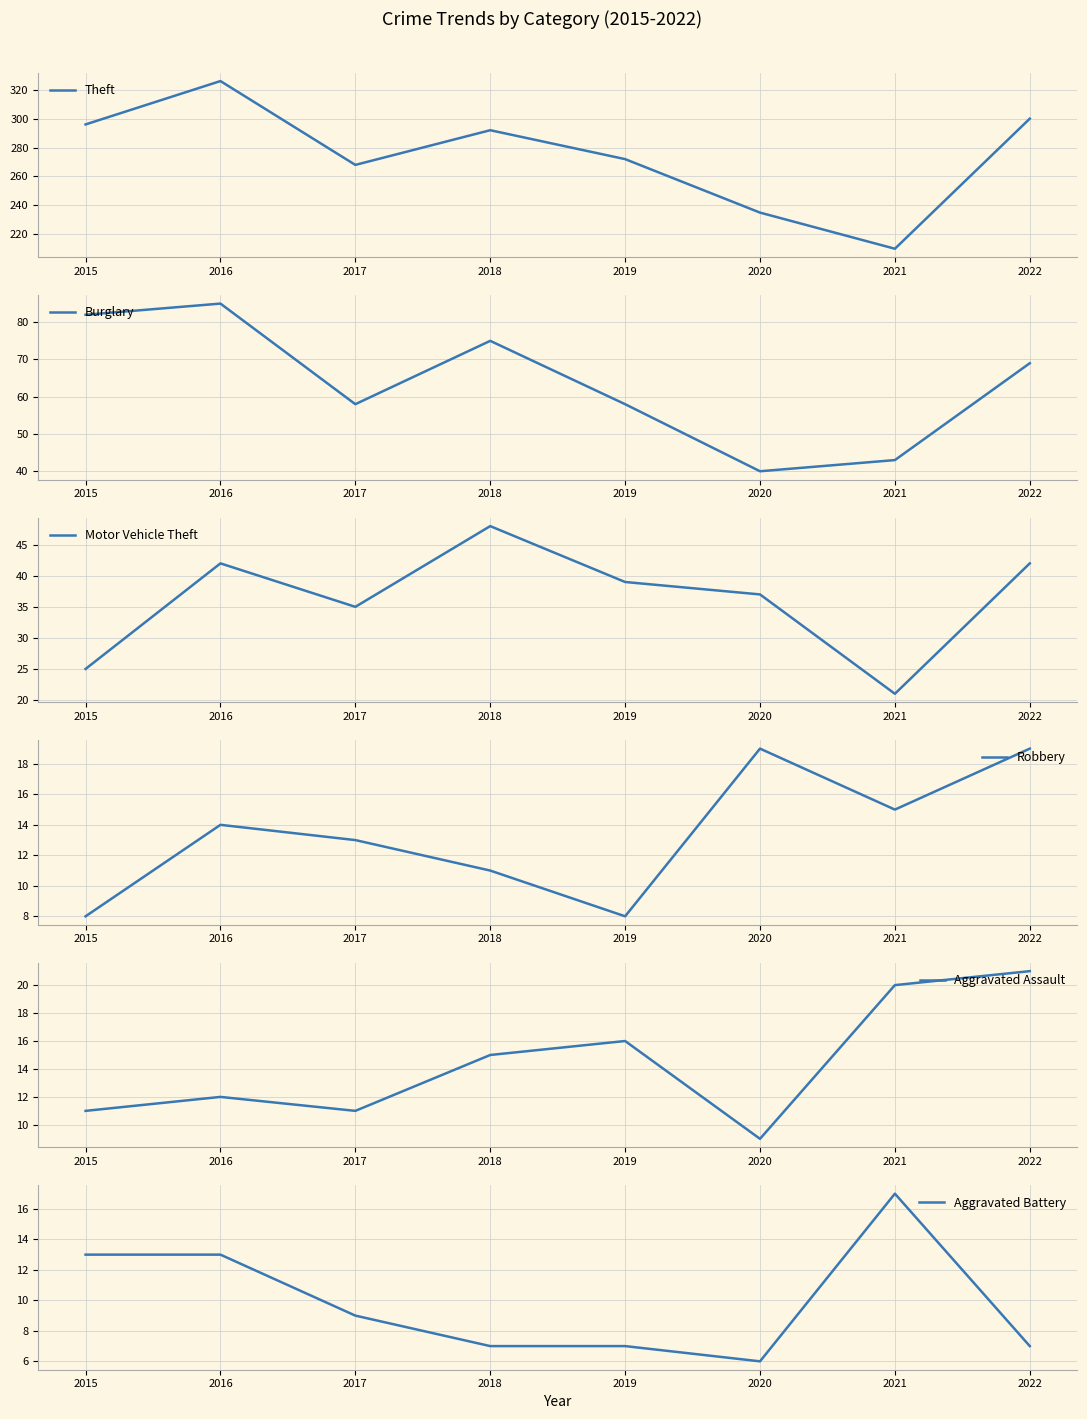

What is the sum of all Aggravated Assault values?

115